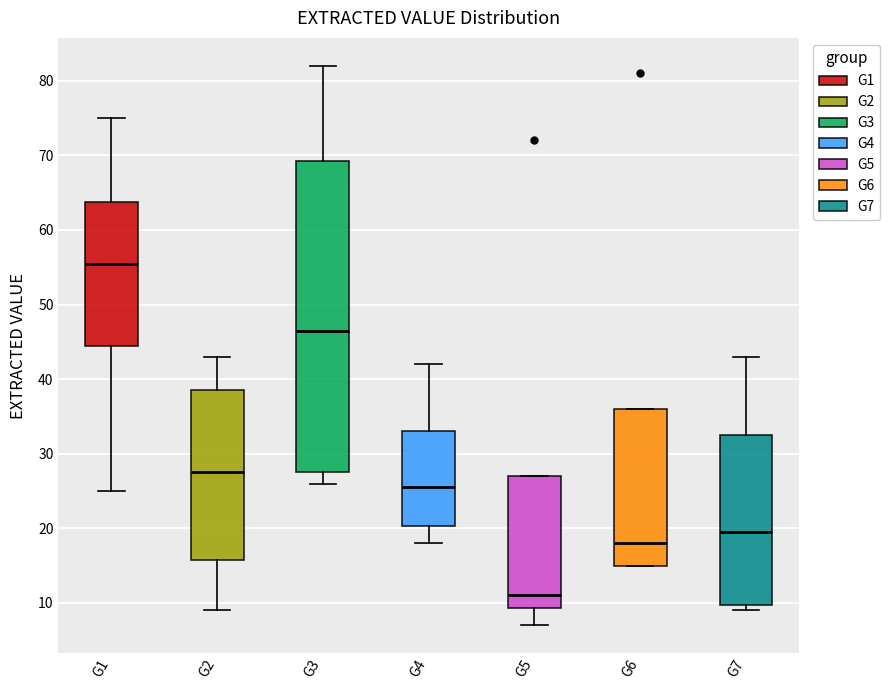

Reading left to right, read every box against the y-axis: the position of its median line, the range the box covers, and the ends of its whiskers. The values are not printed on the chart, so give them approximately, as read against the axis.

G1: median 56, box 45 to 64, whiskers 25 to 75
G2: median 28, box 16 to 39, whiskers 9 to 43
G3: median 47, box 28 to 69, whiskers 26 to 82
G4: median 26, box 20 to 33, whiskers 18 to 42
G5: median 11, box 9 to 27, whiskers 7 to 27
G6: median 18, box 15 to 36, whiskers 15 to 36
G7: median 20, box 10 to 33, whiskers 9 to 43